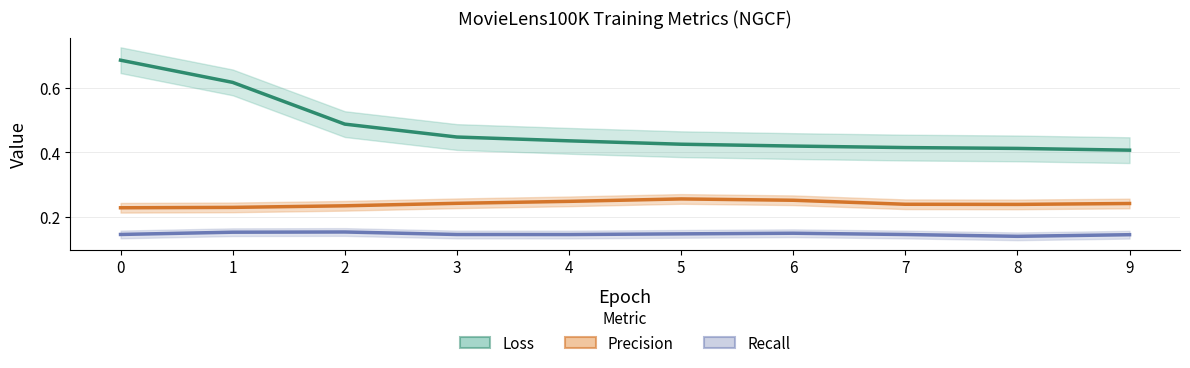

Is this an area chart (filled region under the line)?

No